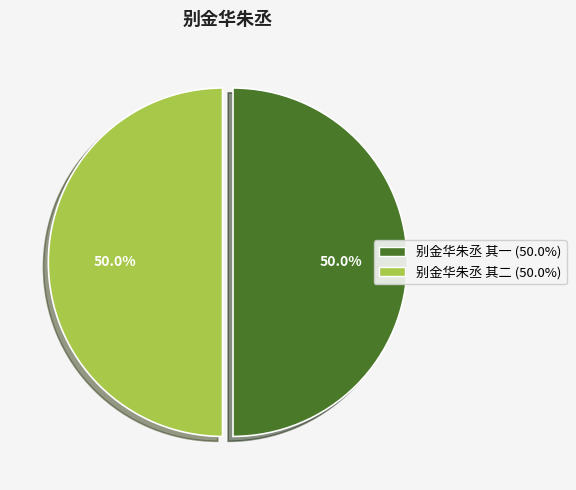

The 别金华朱丞 其二 slice represents 50% of the pie. True or false?

True